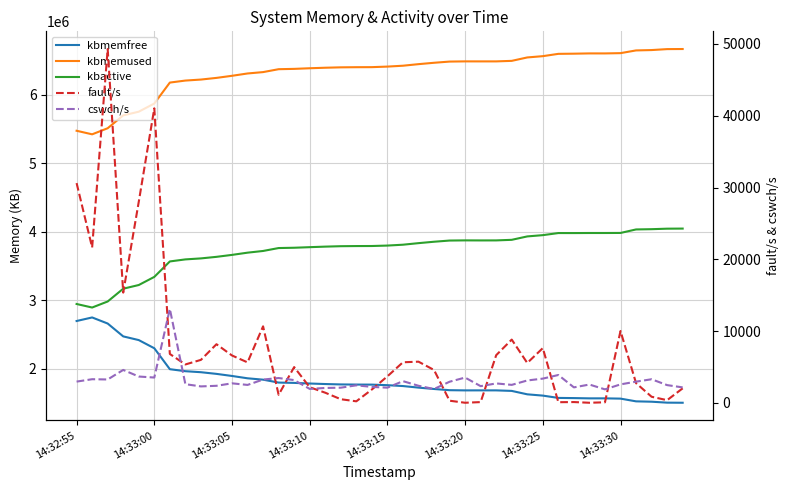

At 22, list the series in order from smallest to largest.

cswch/s, fault/s, kbmemfree, kbactive, kbmemused